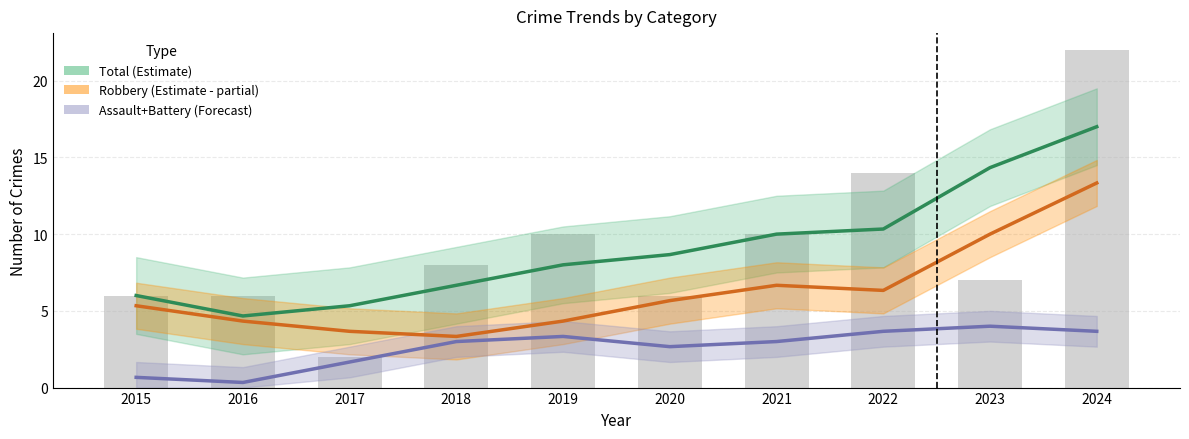

True or false: Total (Estimate) has a value of 4.7 at 2016.

True